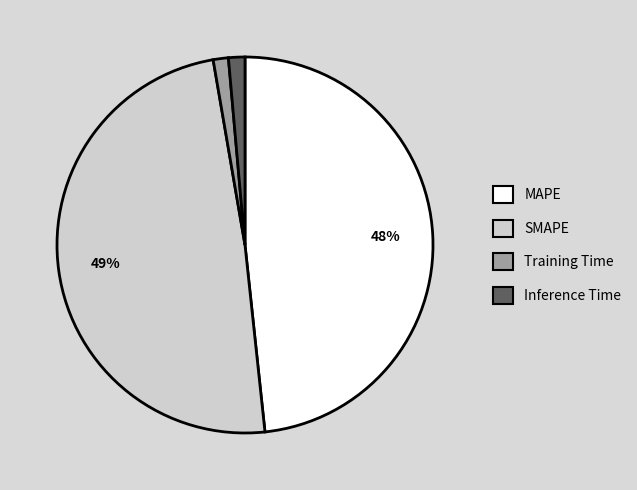

Combined, do Inference Time and Training Time account for over 50%?

No